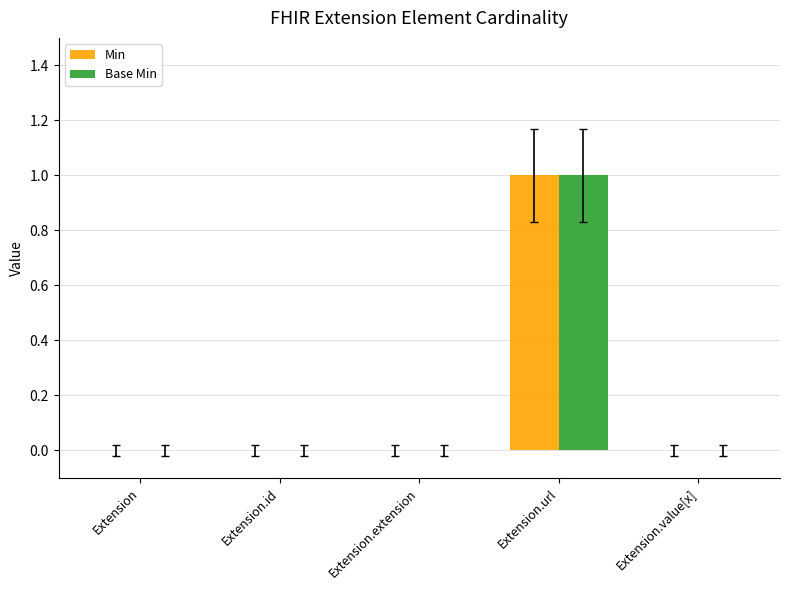

Does the chart contain stacked bars?

No